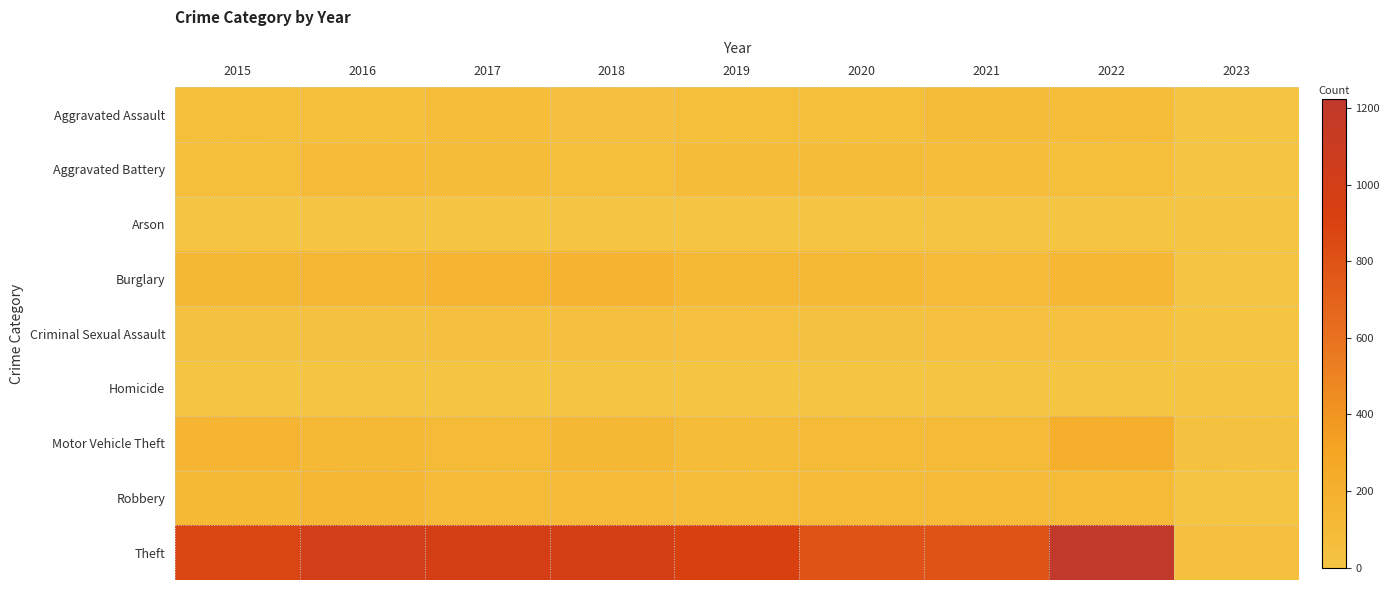

Reading right to left, what are all the values shown in this chart?

Aggravated Assault: 2023=7	2022=77	2021=86	2020=56	2019=65	2018=43	2017=72	2016=66	2015=54
Aggravated Battery: 2023=4	2022=71	2021=75	2020=82	2019=88	2018=70	2017=83	2016=93	2015=64
Arson: 2023=2	2022=4	2021=8	2020=4	2019=2	2018=3	2017=1	2016=2	2015=2
Burglary: 2023=8	2022=131	2021=95	2020=110	2019=110	2018=176	2017=162	2016=139	2015=121
Criminal Sexual Assault: 2023=0	2022=42	2021=36	2020=26	2019=36	2018=43	2017=44	2016=28	2015=28
Homicide: 2023=1	2022=9	2021=2	2020=6	2019=0	2018=2	2017=5	2016=8	2015=13
Motor Vehicle Theft: 2023=32	2022=216	2021=96	2020=109	2019=84	2018=127	2017=104	2016=110	2015=152
Robbery: 2023=8	2022=107	2021=105	2020=102	2019=75	2018=107	2017=105	2016=145	2015=117
Theft: 2023=50	2022=1222	2021=791	2020=783	2019=914	2018=977	2017=979	2016=999	2015=874